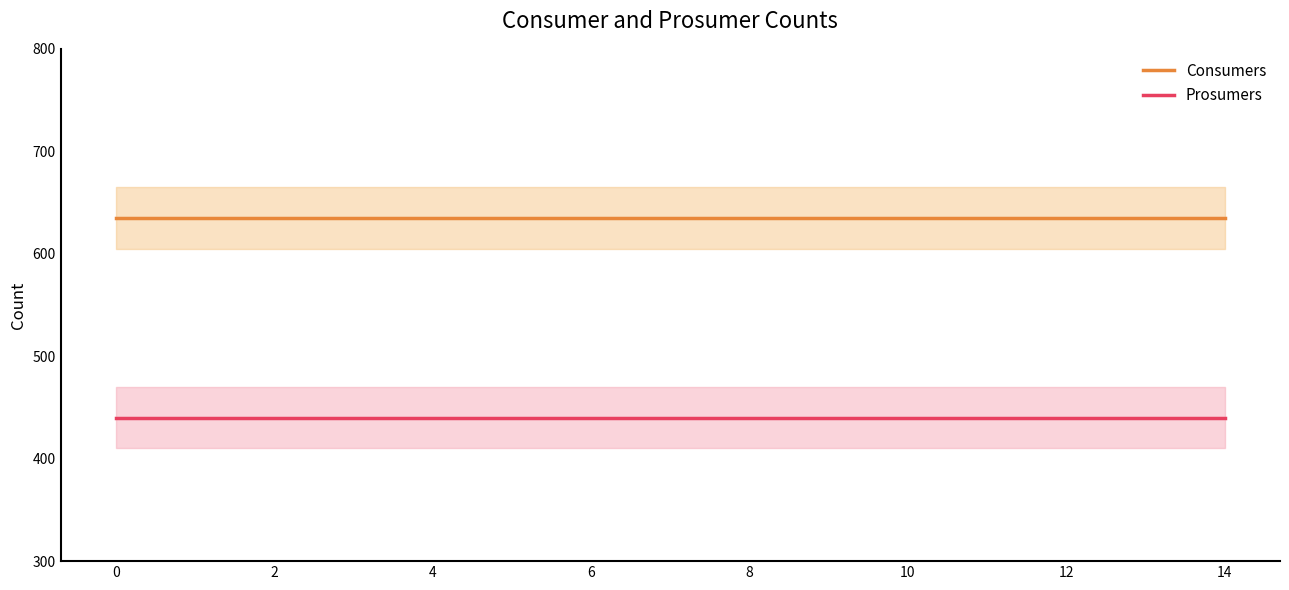

Does the chart display data point markers on the line(s)?

No